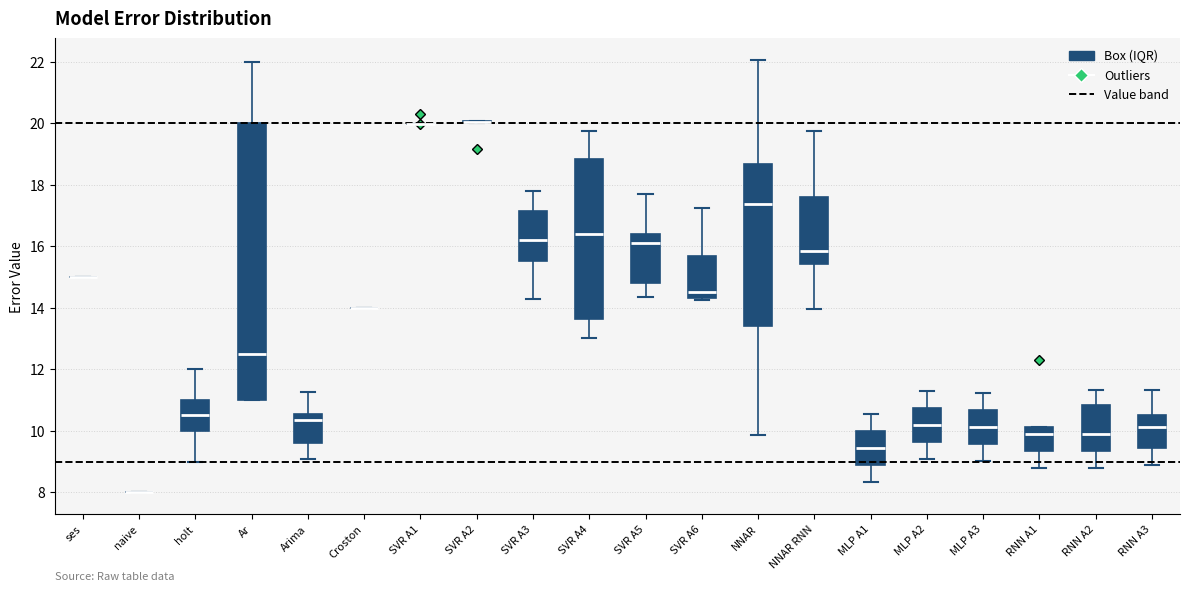

Reading left to right, transcribe this box plot: for each box, give where its median line is, the range the box spans, and where its two whiskers end, as read against the y-axis. The values are not printed on the chart, so give them approximately, as read against the axis.

ses: box collapsed to a line at 15.0, whiskers 15.0 to 15.0
naive: box collapsed to a line at 8.0, whiskers 8.0 to 8.0
holt: median 10.6, box 10.0 to 11.0, whiskers 9.0 to 12.0
Ar: median 12.6, box 11.0 to 20.0, whiskers 11.0 to 22.0
Arima: median 10.4, box 9.6 to 10.6, whiskers 9.0 to 11.2
Croston: box collapsed to a line at 14.0, whiskers 14.0 to 14.0
SVR A1: box collapsed to a line at 20.0, whiskers 20.0 to 20.0
SVR A2: box collapsed to a line at 20.0, whiskers 20.0 to 20.0
SVR A3: median 16.2, box 15.6 to 17.2, whiskers 14.2 to 17.8
SVR A4: median 16.4, box 13.6 to 18.8, whiskers 13.0 to 19.8
SVR A5: median 16.2, box 14.8 to 16.4, whiskers 14.4 to 17.6
SVR A6: median 14.4 (just above the box's lower edge), box 14.4 to 15.6, whiskers 14.2 to 17.2
NNAR: median 17.4, box 13.4 to 18.6, whiskers 9.8 to 22.0
NNAR RNN: median 15.8, box 15.4 to 17.6, whiskers 14.0 to 19.8
MLP A1: median 9.4, box 8.8 to 10.0, whiskers 8.4 to 10.6
MLP A2: median 10.2, box 9.6 to 10.8, whiskers 9.0 to 11.2
MLP A3: median 10.2, box 9.6 to 10.6, whiskers 9.0 to 11.2
RNN A1: median 9.8, box 9.4 to 10.2, whiskers 8.8 to 10.2
RNN A2: median 9.8, box 9.4 to 10.8, whiskers 8.8 to 11.4
RNN A3: median 10.2, box 9.4 to 10.6, whiskers 9.0 to 11.4